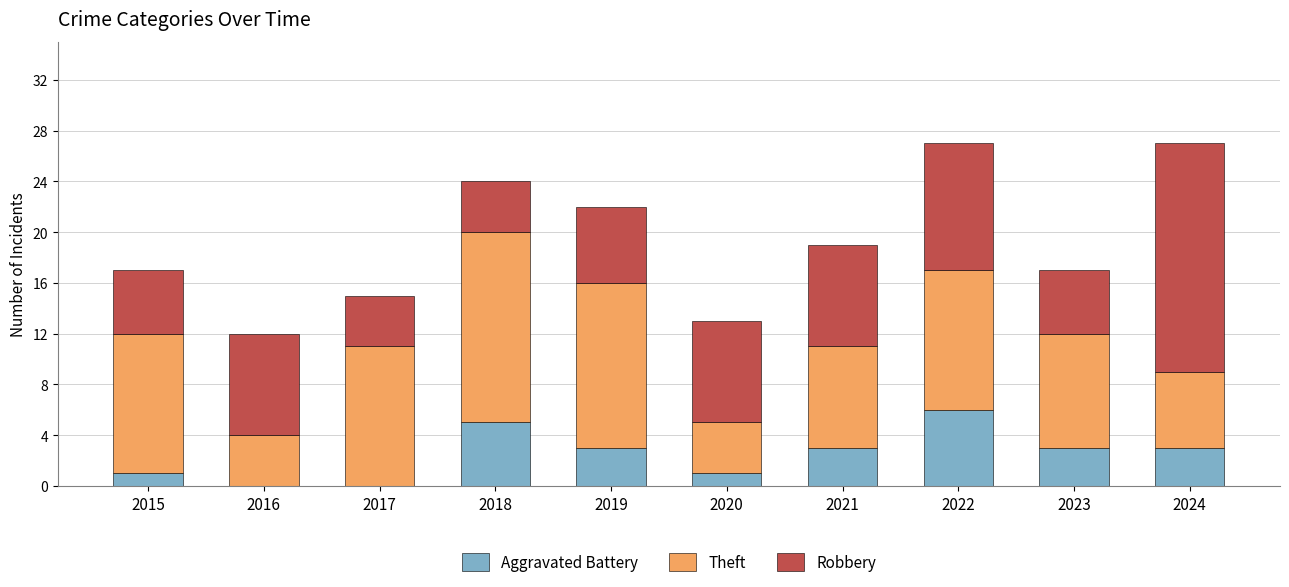

True or false: Aggravated Battery has a value of 1 at 2021.

False